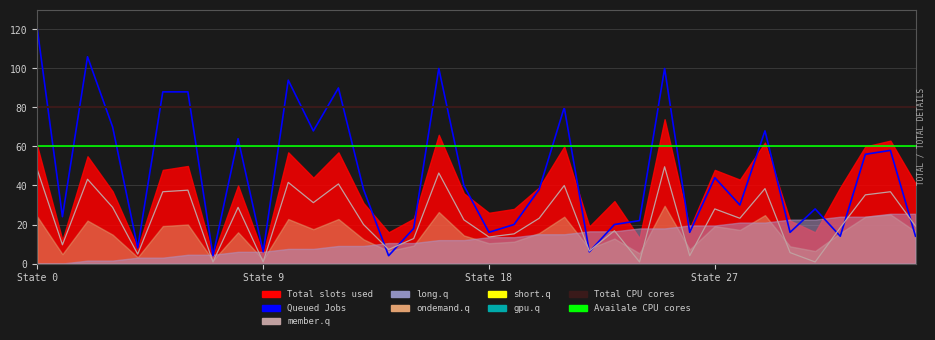

Does the chart display data point markers on the line(s)?

No